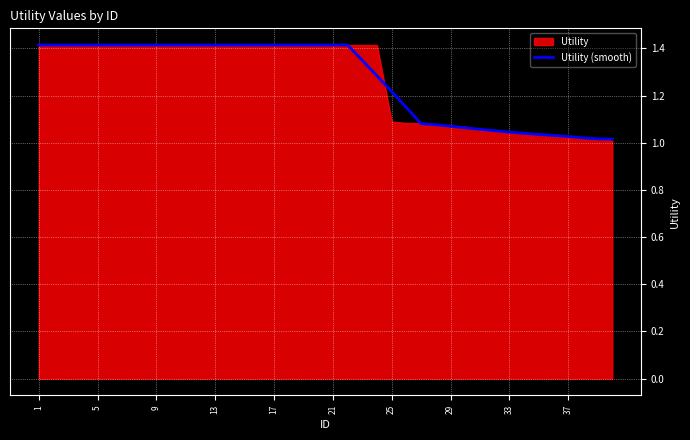

True or false: there are more than 1 points higher than both neighbors.

False